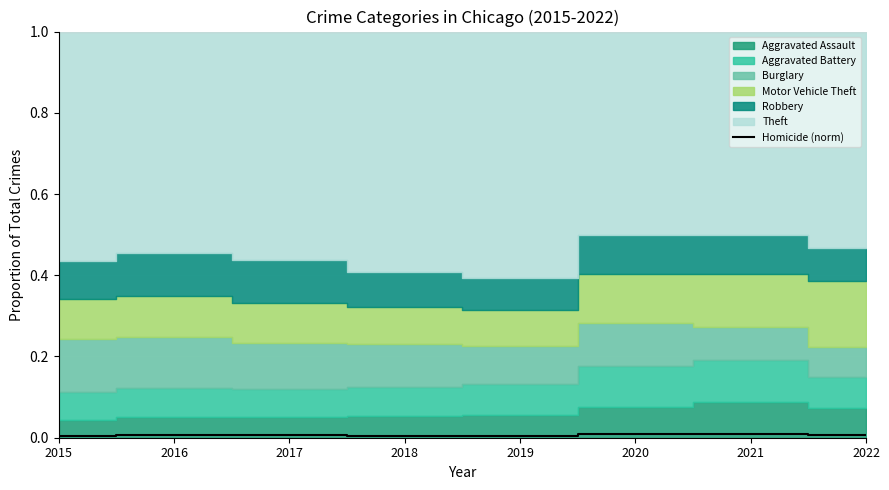

The value of Homicide (norm) at 2021 is 0.0. True or false?

True